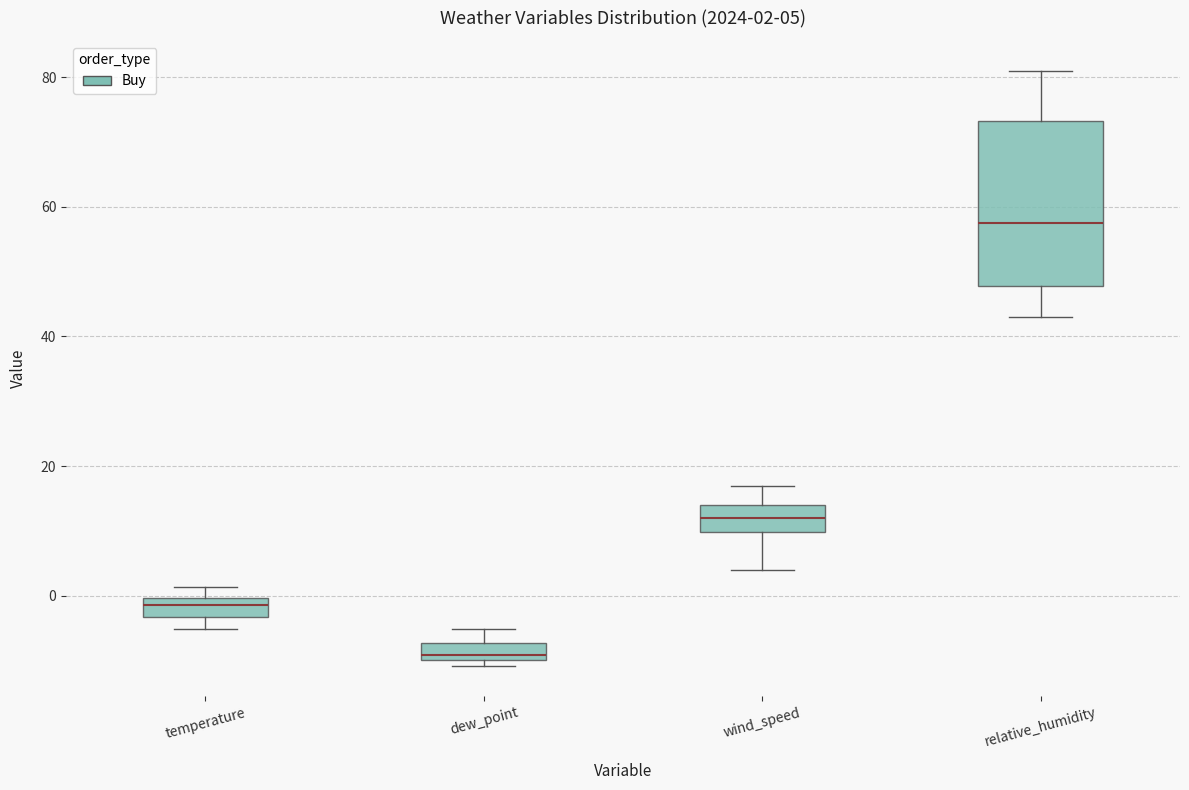

Which box's median line is the lowest?

dew_point